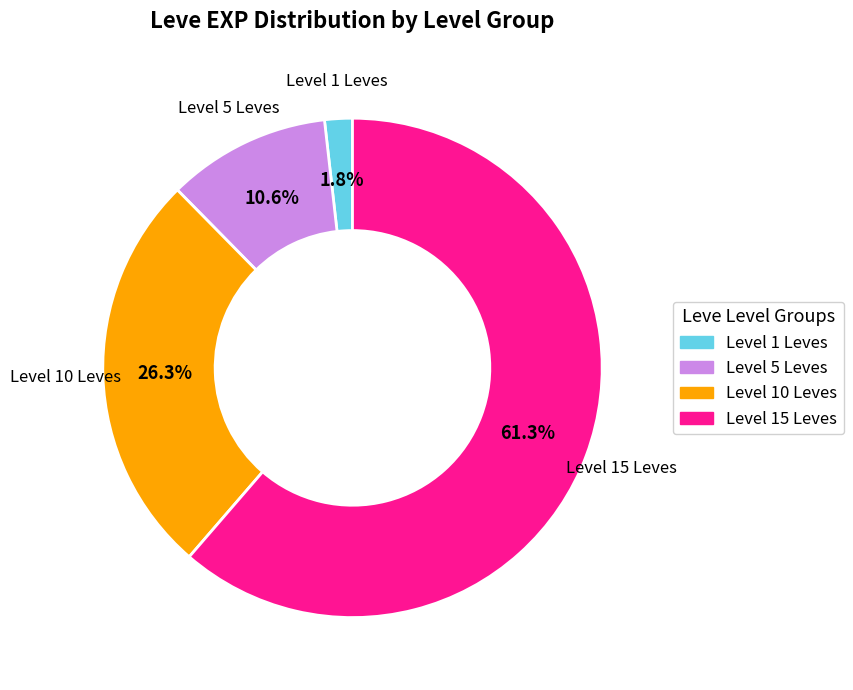

Count the number of slices in the pie.

4